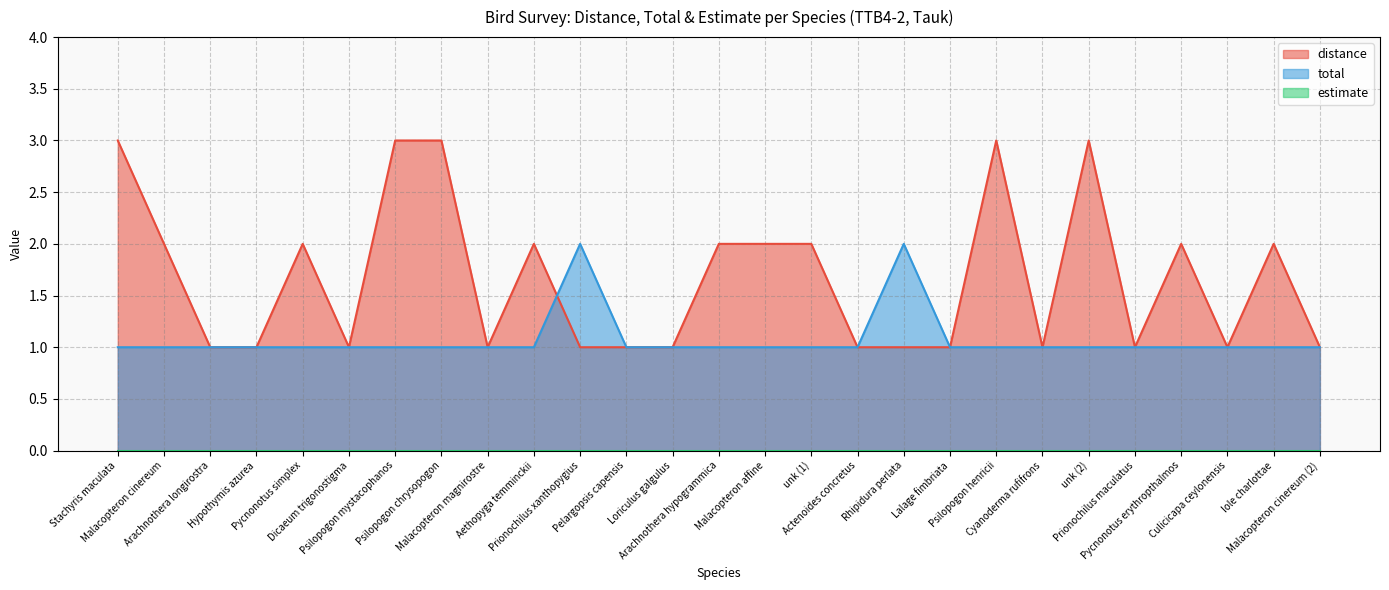

Which series has the largest total across all categories?

distance